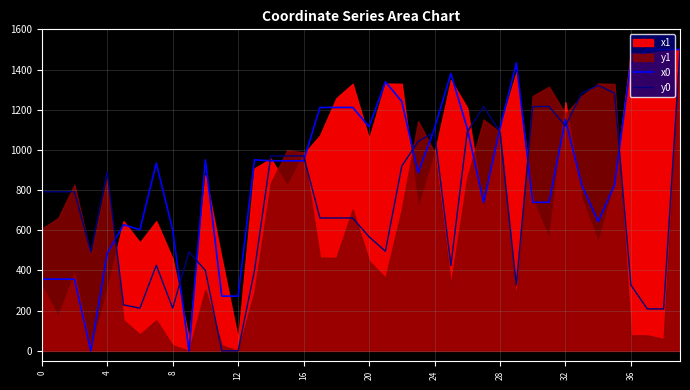

What is the difference between the maximum and minimum values in the x0 series?

1500.0